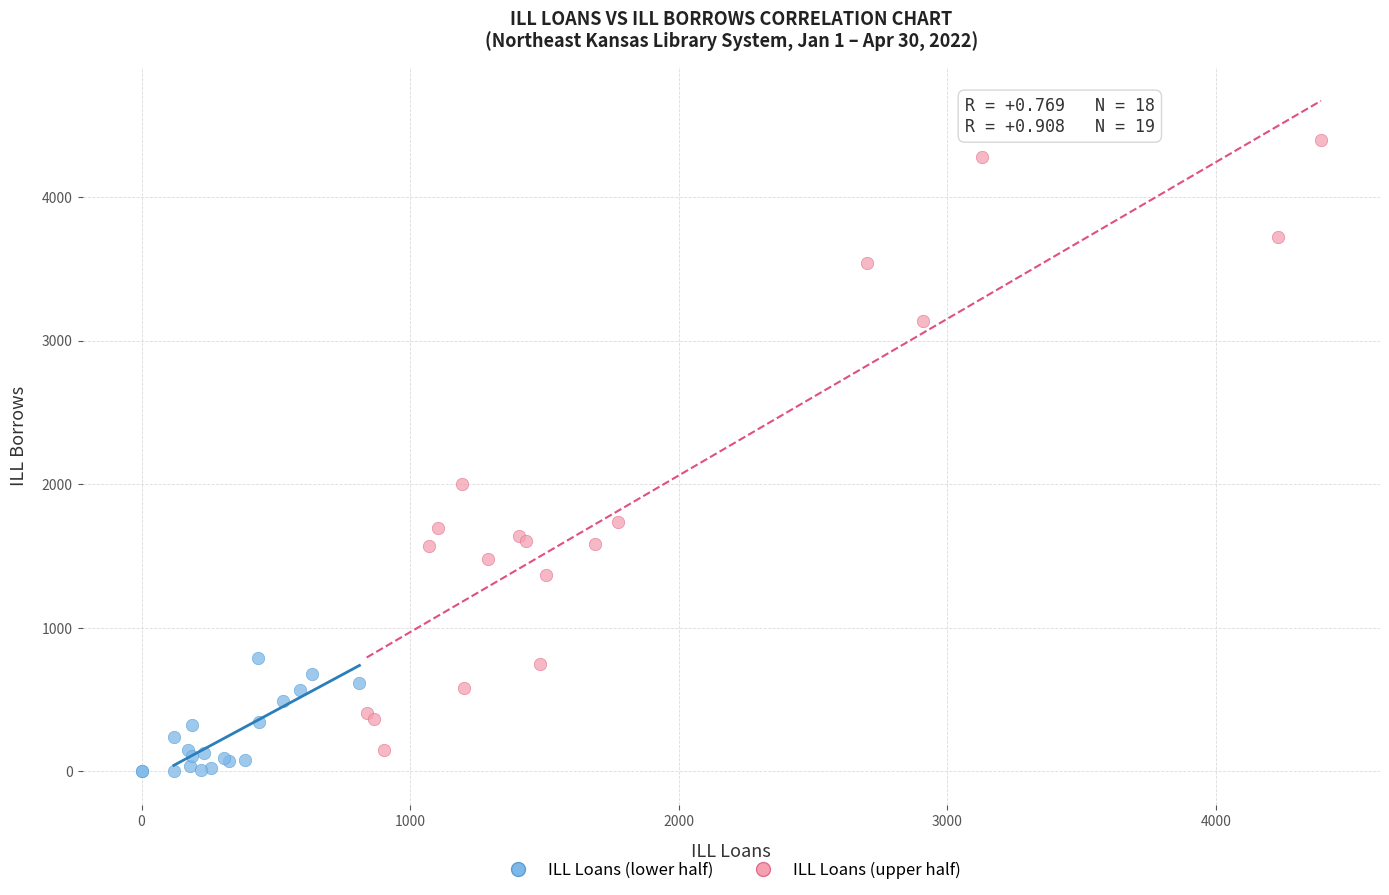

What are all the series names shown in the legend?

ILL Loans (lower half), ILL Loans (upper half)